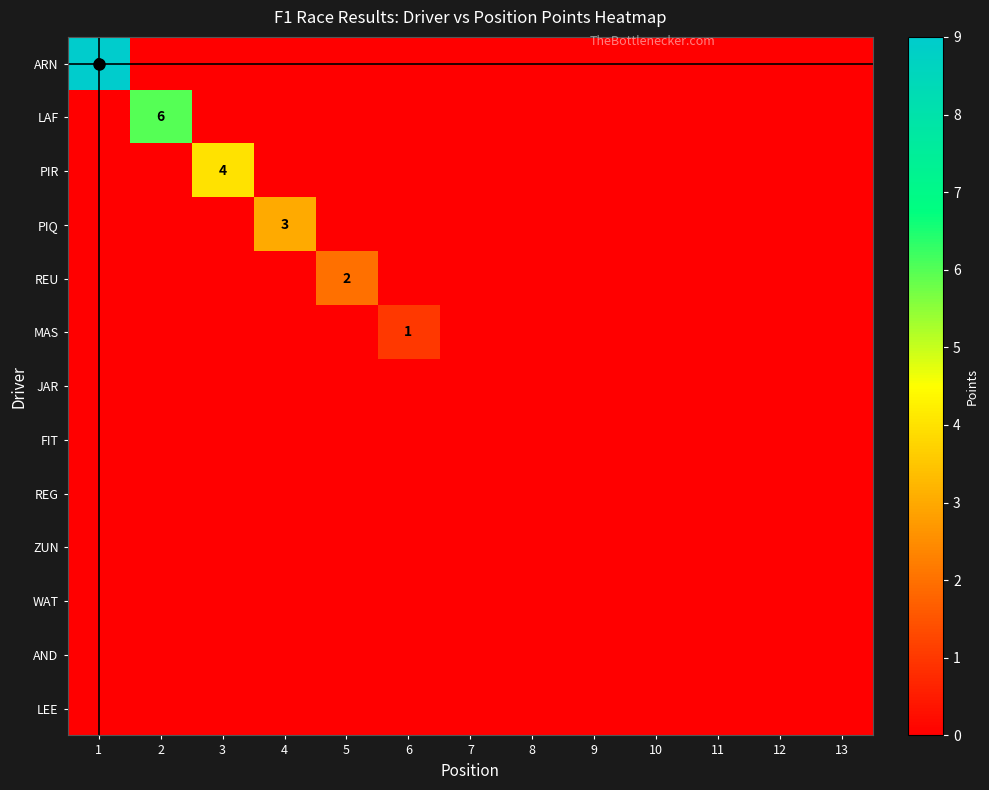

List the labels in order of WAT value, smallest first.

1, 2, 3, 4, 5, 6, 7, 8, 9, 10, 11, 12, 13